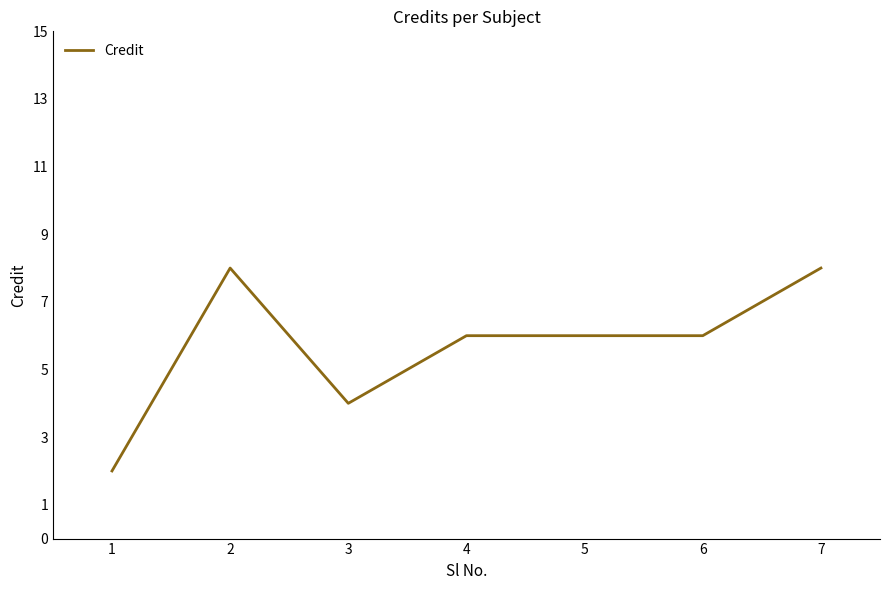

Count the number of categories in the chart.

7